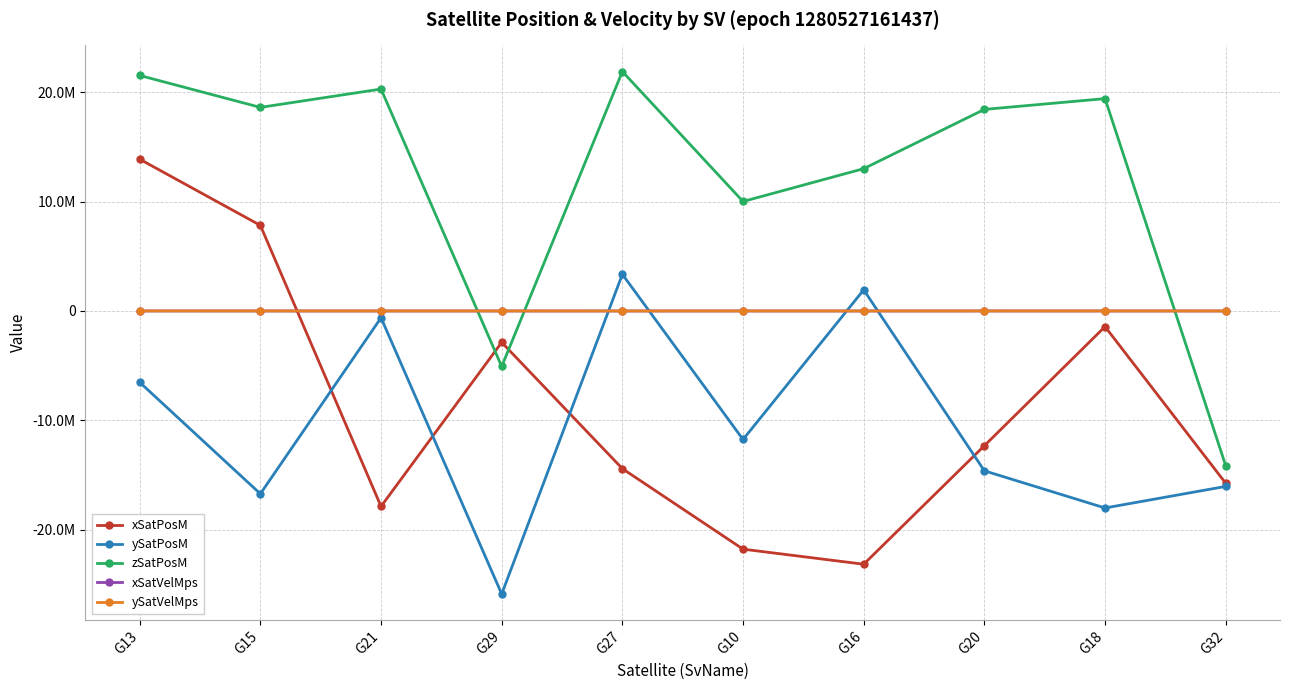

What are all the series names shown in the legend?

xSatPosM, ySatPosM, zSatPosM, xSatVelMps, ySatVelMps